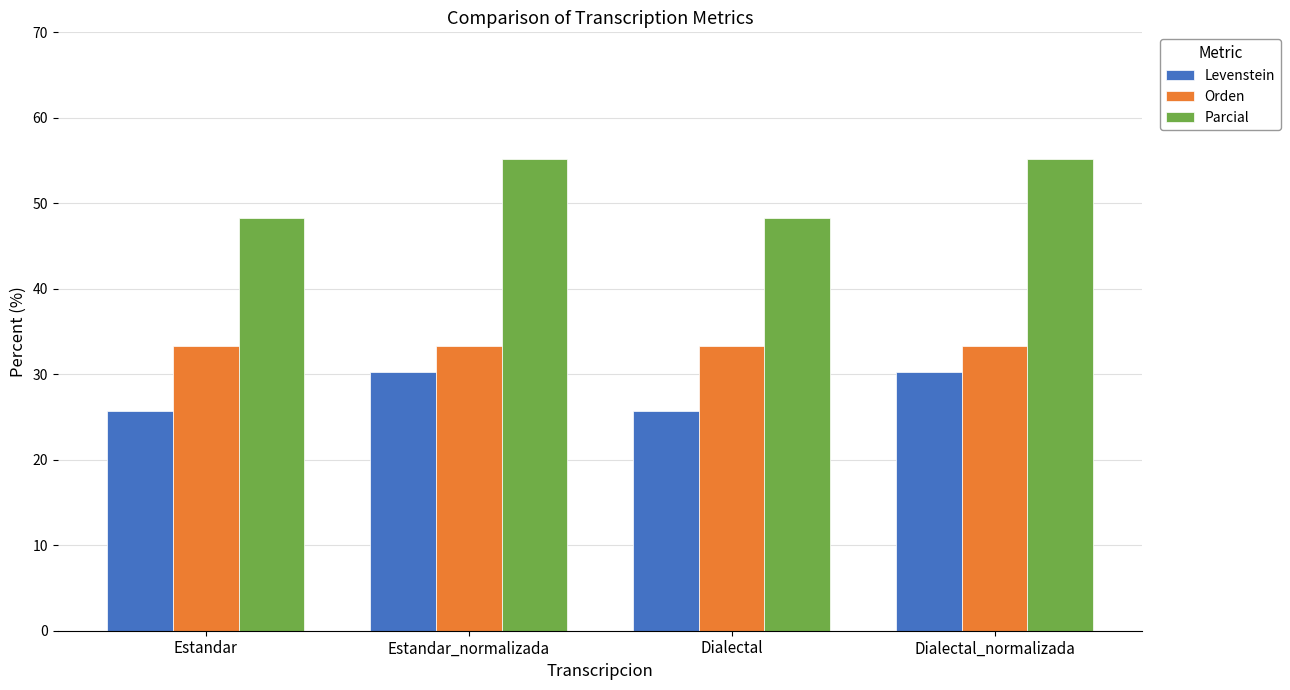

Reading right to left, extract all data points from this chart.

Levenstein: Dialectal_normalizada=30.3	Dialectal=25.7	Estandar_normalizada=30.3	Estandar=25.7
Orden: Dialectal_normalizada=33.3	Dialectal=33.3	Estandar_normalizada=33.3	Estandar=33.3
Parcial: Dialectal_normalizada=55.2	Dialectal=48.3	Estandar_normalizada=55.2	Estandar=48.3